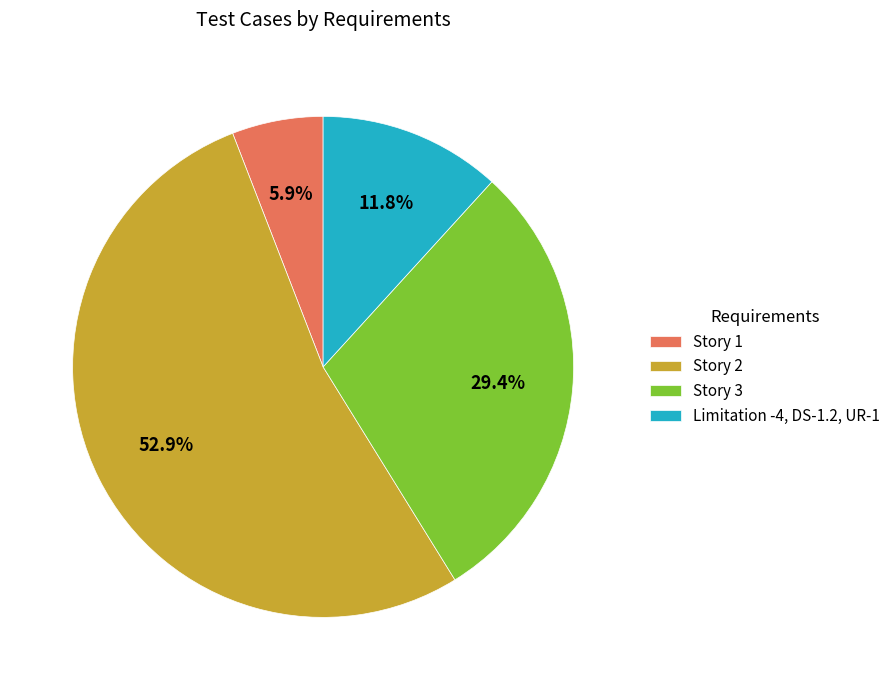

Is the sum of Story 2 and Story 1 greater than half?

Yes